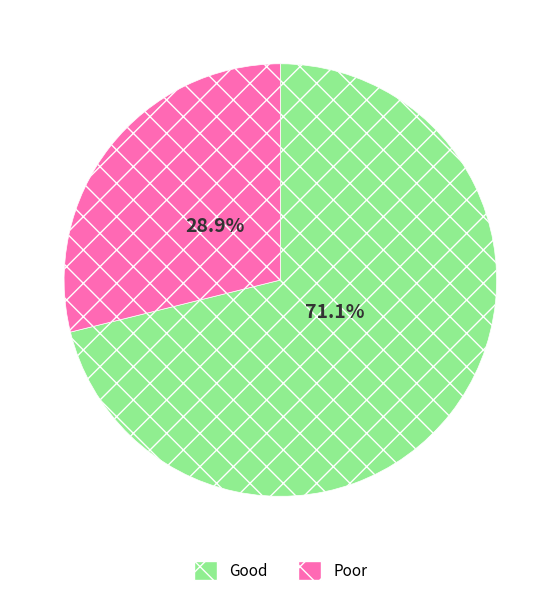

Which category has the biggest portion of the pie?

Good